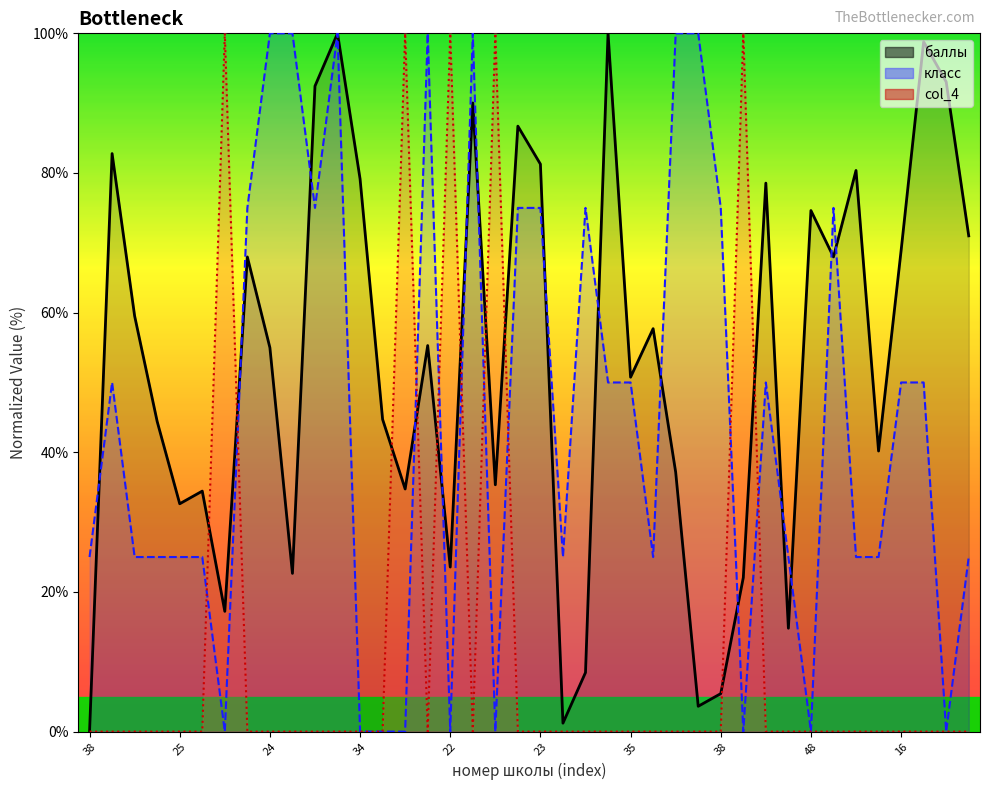

Which series reaches the minimum Y coordinate?

баллы